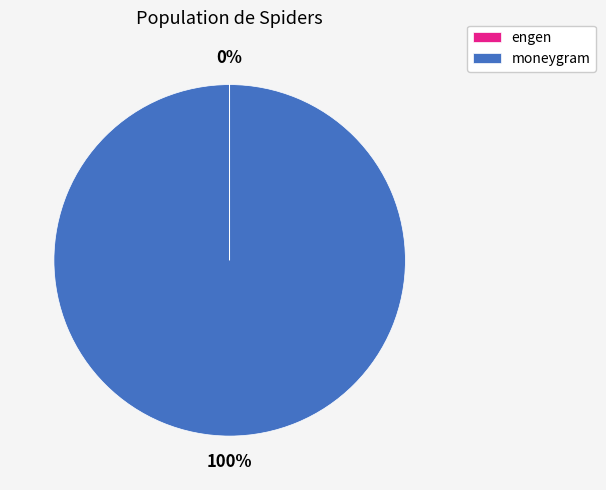

The moneygram slice represents 100% of the pie. True or false?

True